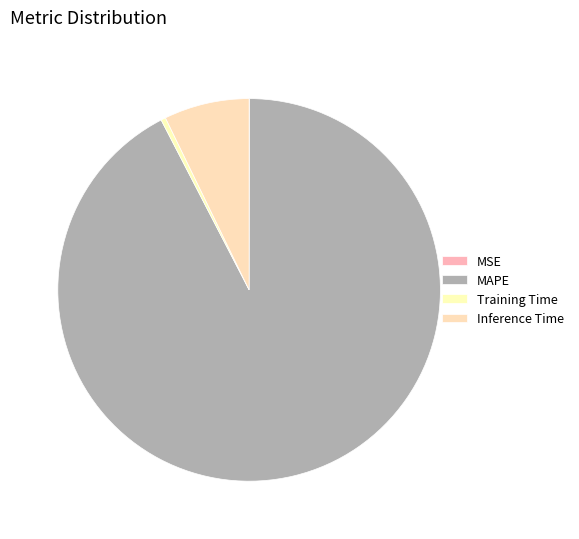

Which category has the smallest portion of the pie?

MSE